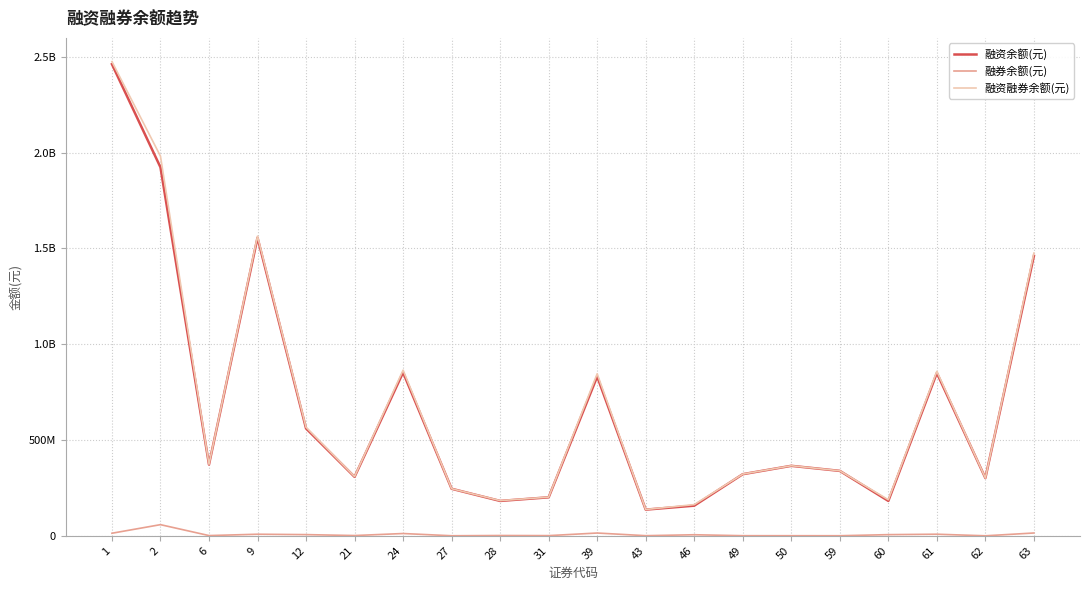

What are all the series names shown in the legend?

融资余额(元), 融券余额(元), 融资融券余额(元)